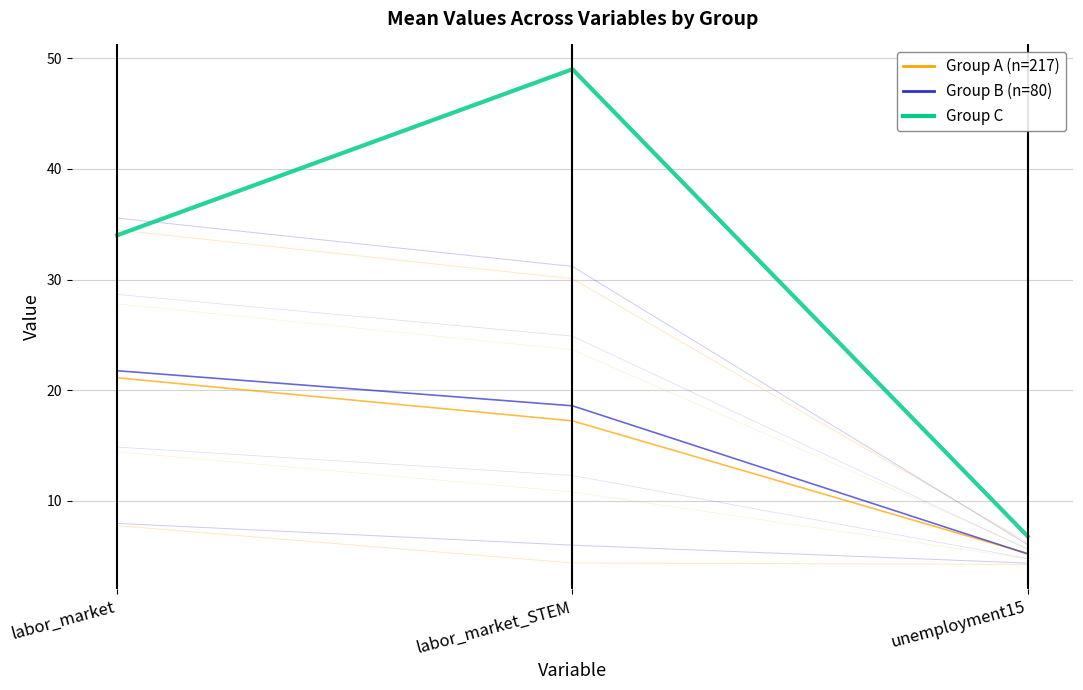

What is the value of the Group B (n=80) point at the 1st from the left?

21.8